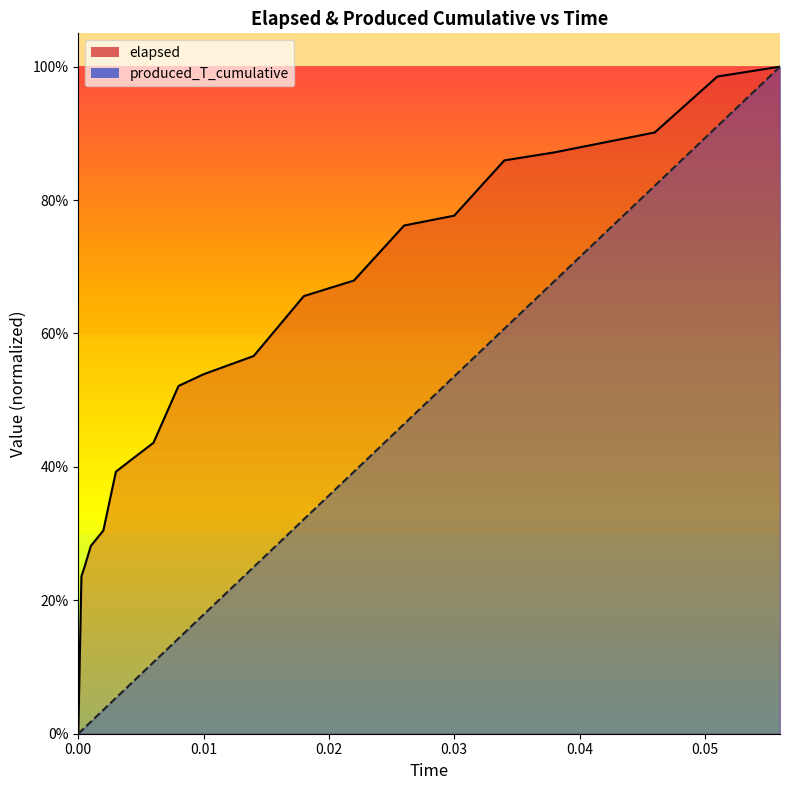

Which label corresponds to the largest value in the chart?

0.056